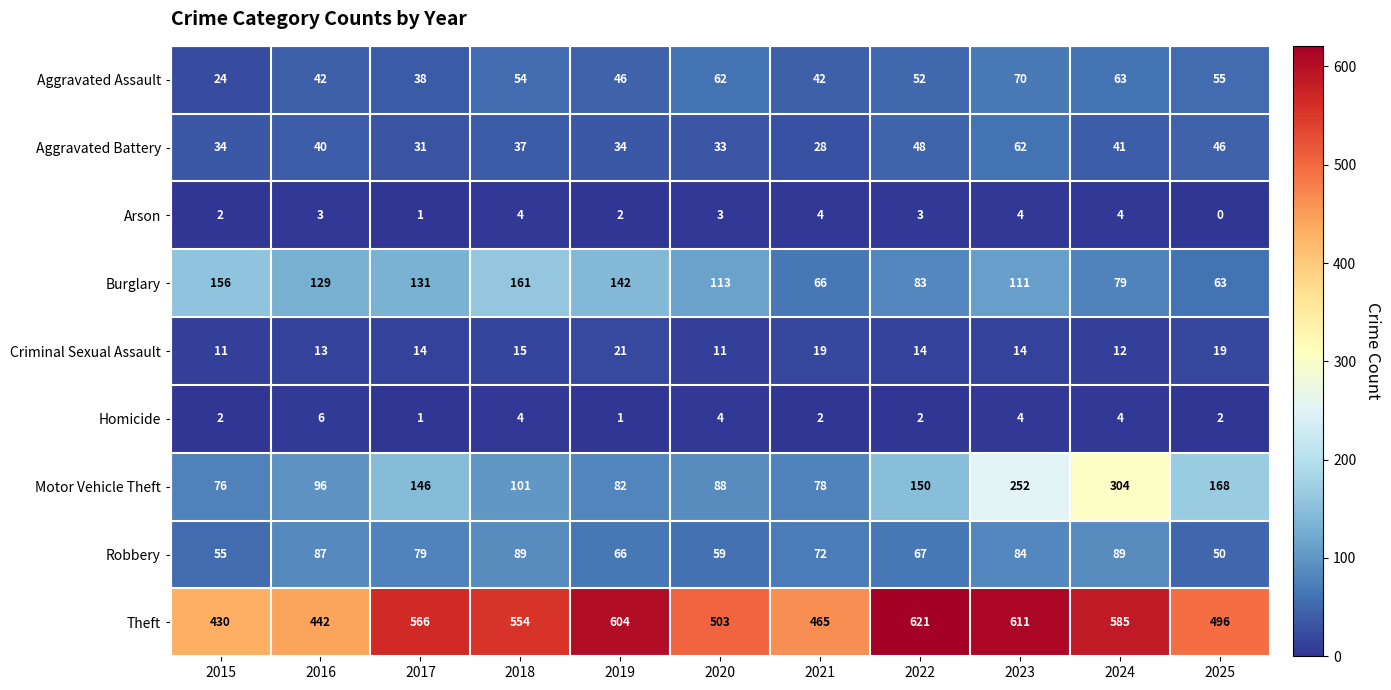

List the series in order of their peak value, lowest first.

Arson, Homicide, Criminal Sexual Assault, Aggravated Battery, Aggravated Assault, Robbery, Burglary, Motor Vehicle Theft, Theft